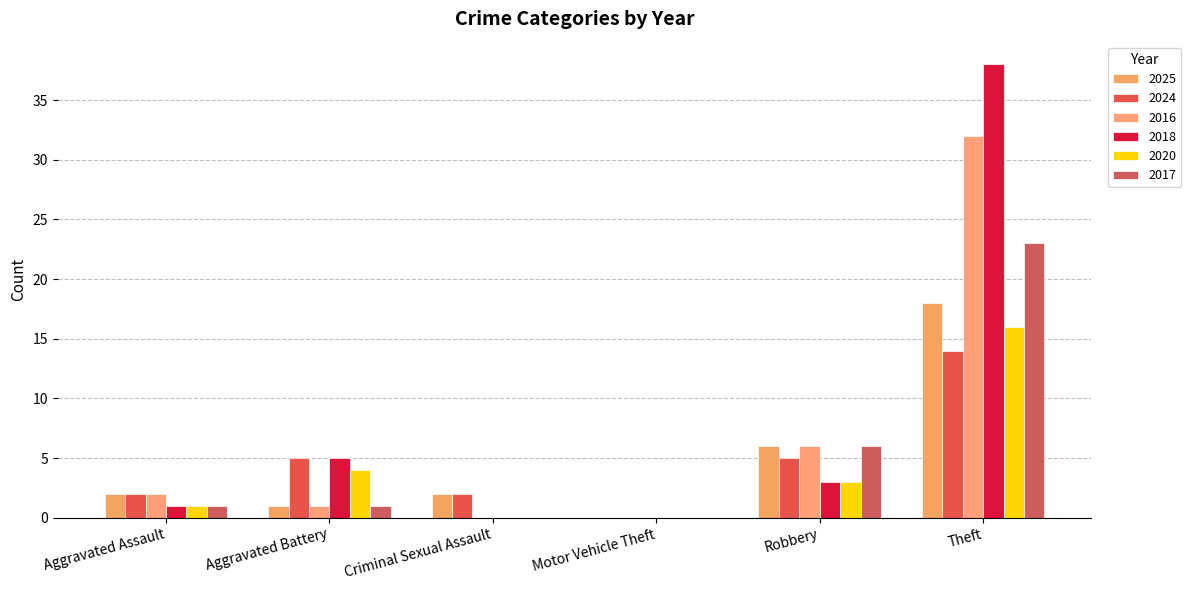

Which series has the largest range (max minus min)?

2018